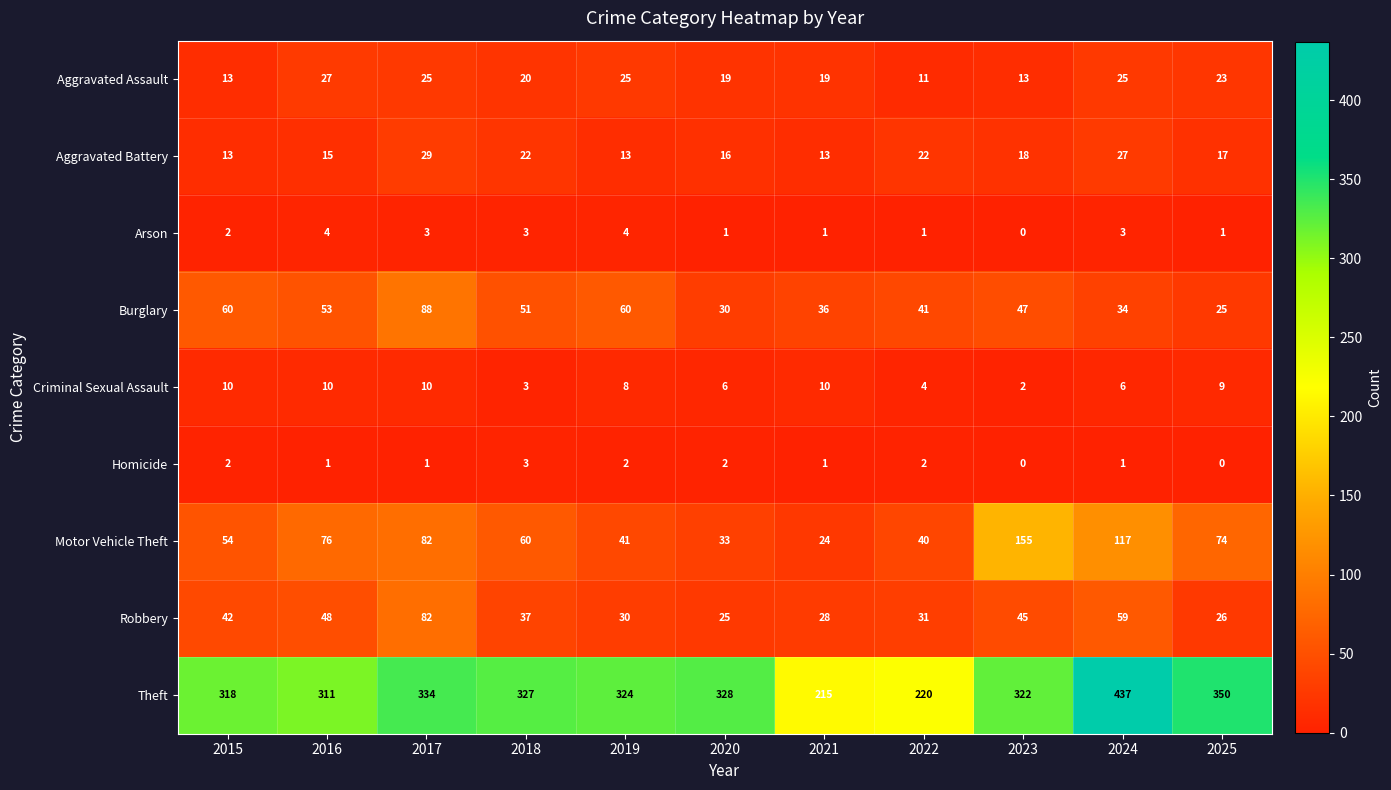

What is the total value across all series at 2015?

514